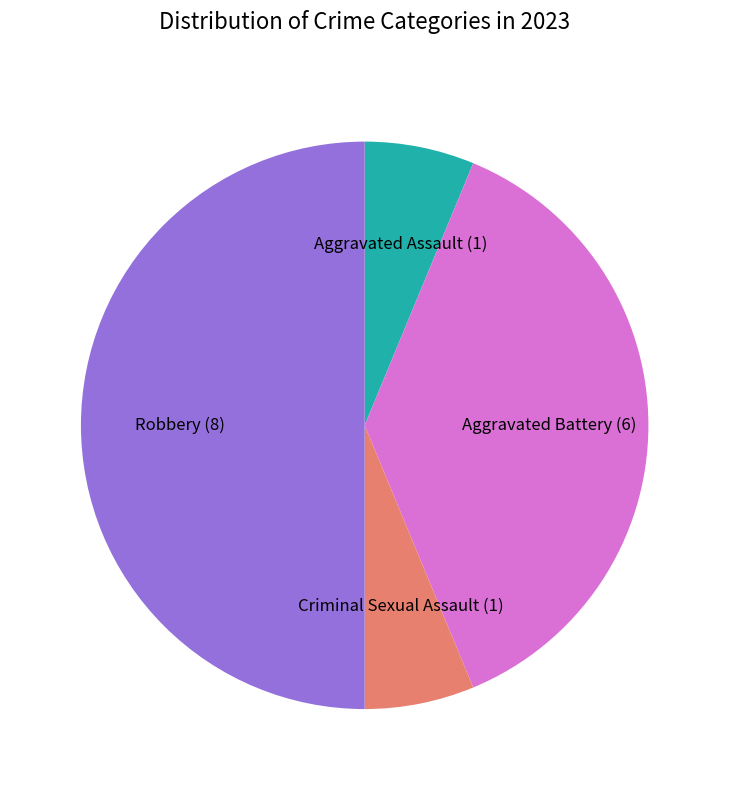

Between Criminal Sexual Assault and Robbery, which is larger?

Robbery